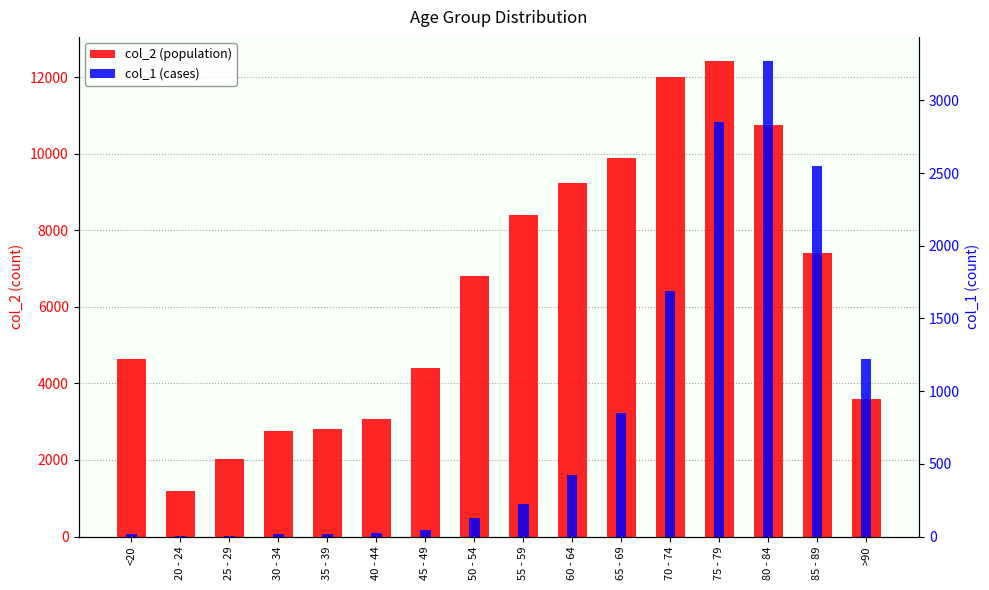

Reading right to left, extract all data points from this chart.

col_2: >90=3604	85 - 89=7417	80 - 84=10764	75 - 79=12434	70 - 74=12018	65 - 69=9883	60 - 64=9236	55 - 59=8400	50 - 54=6803	45 - 49=4396	40 - 44=3078	35 - 39=2814	30 - 34=2765	25 - 29=2038	20 - 24=1191	<20=4641
col_1: >90=1224	85 - 89=2548	80 - 84=3273	75 - 79=2848	70 - 74=1690	65 - 69=850	60 - 64=426	55 - 59=227	50 - 54=126	45 - 49=47	40 - 44=24	35 - 39=18	30 - 34=17	25 - 29=3	20 - 24=4	<20=18